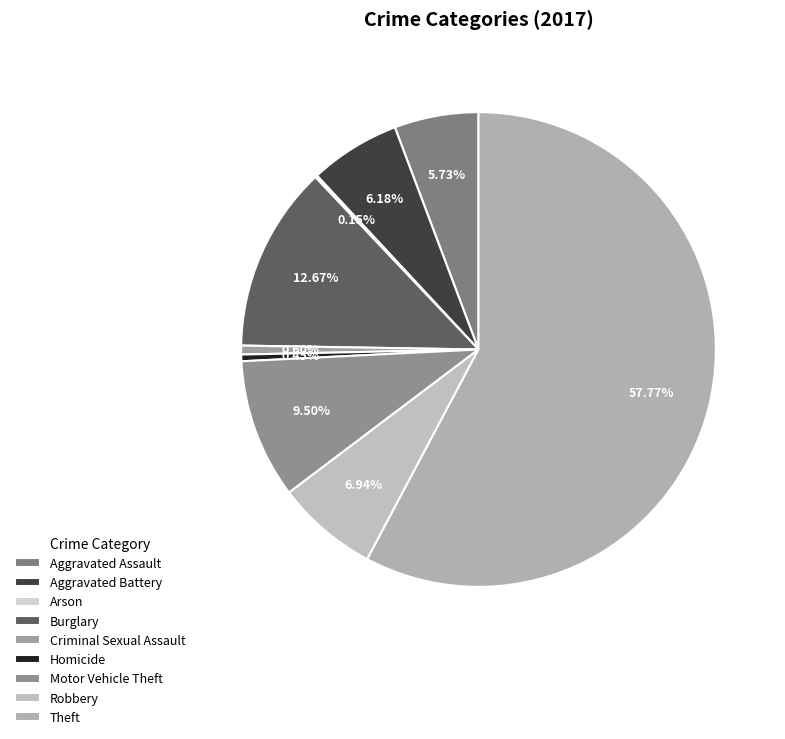

Which category has the smallest portion of the pie?

Arson